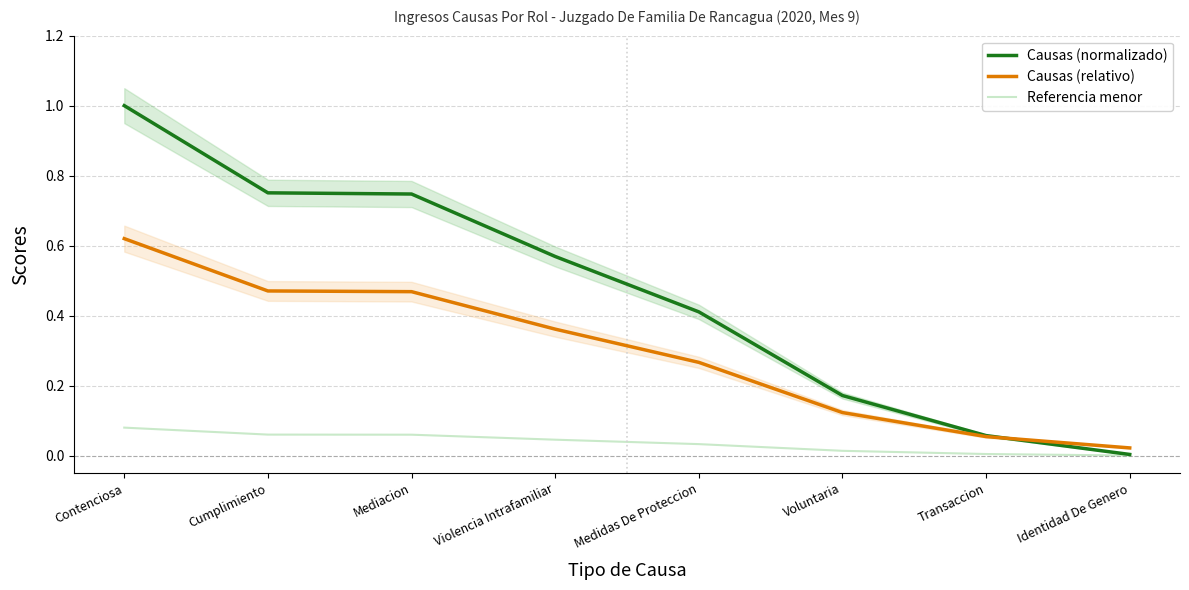

What are all the series names shown in the legend?

Causas (normalizado), Causas (relativo), Referencia menor